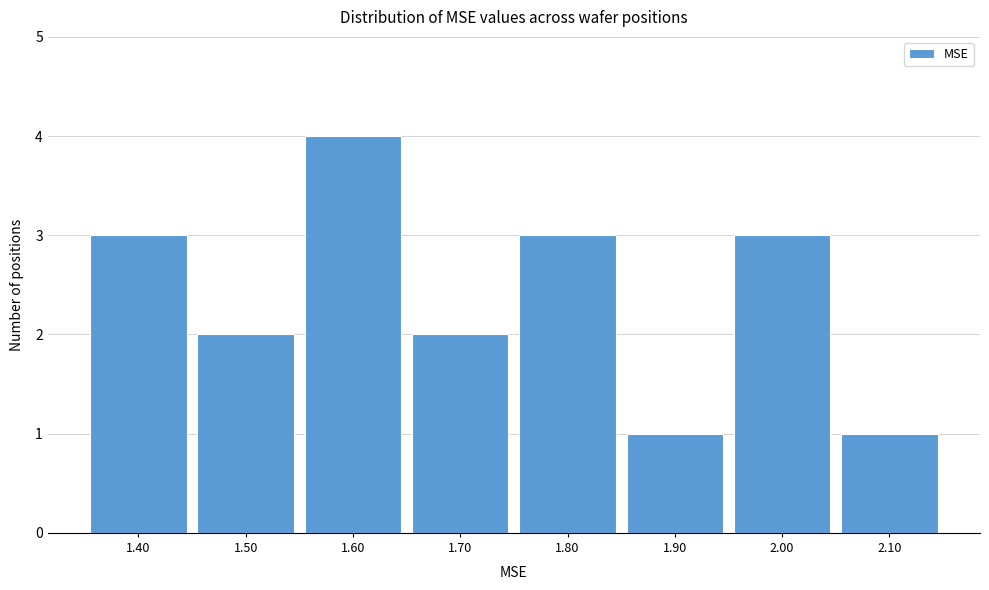

Reading left to right, transcribe all the data shown in this chart.

3	2	4	2	3	1	3	1